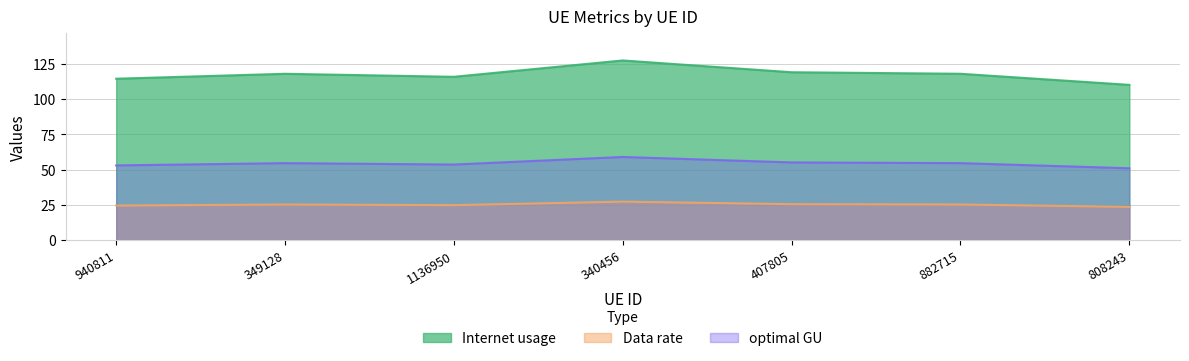

What position from the left is 349128?

2